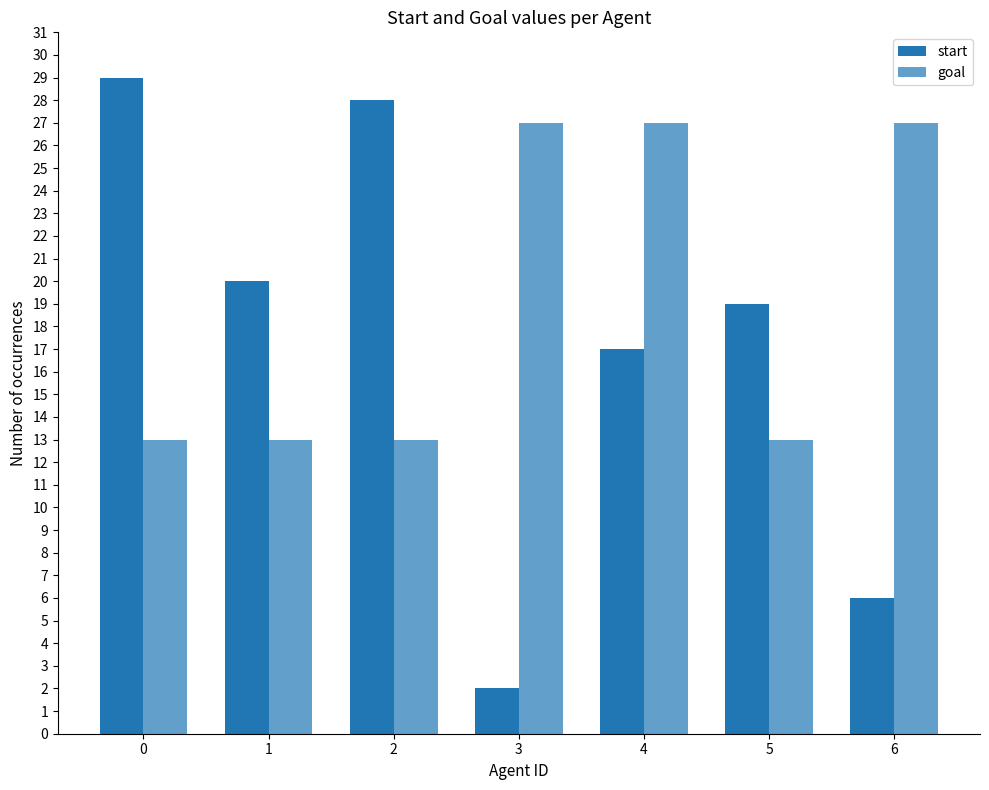

List the series in order of their peak value, lowest first.

goal, start